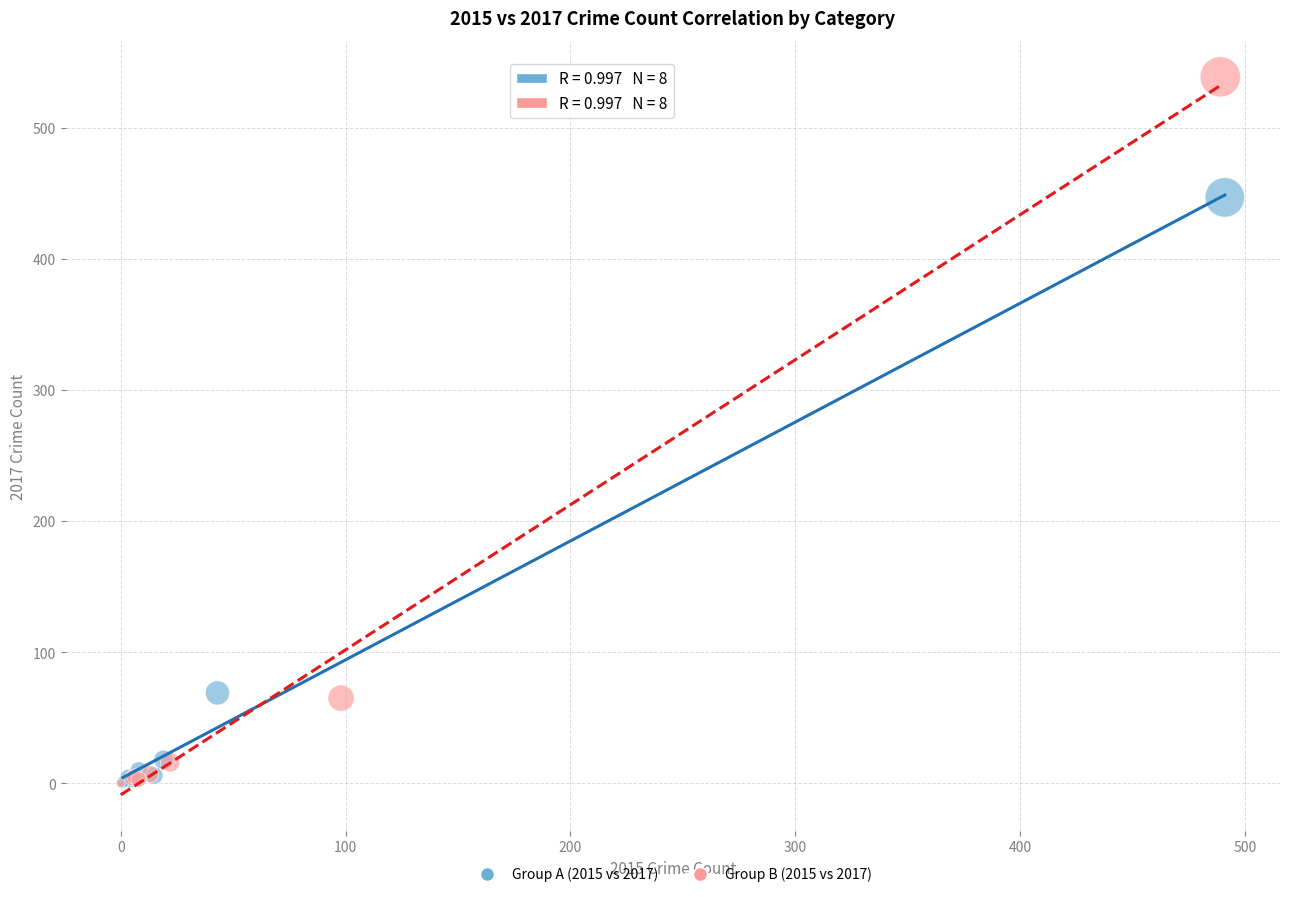

Which series contains the highest Y value?

Group B (2015 vs 2017)